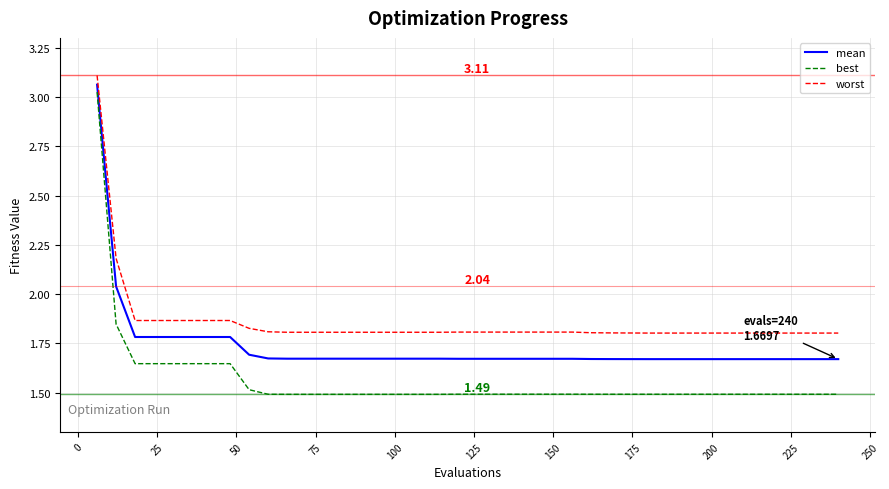

What is the difference between the maximum and minimum values in the best series?

1.5